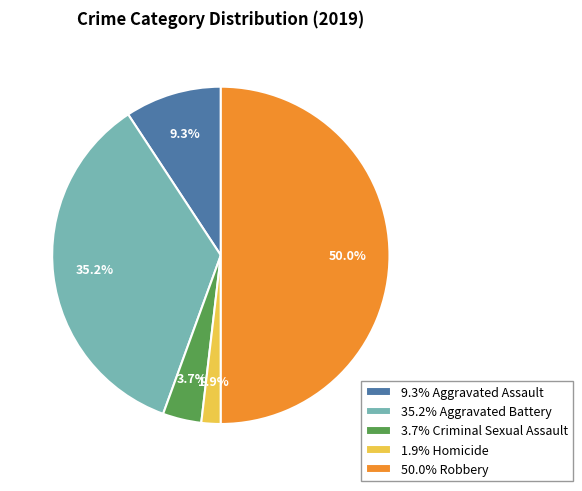

Combined, do 9.3% Aggravated Assault and 3.7% Criminal Sexual Assault account for over 50%?

No